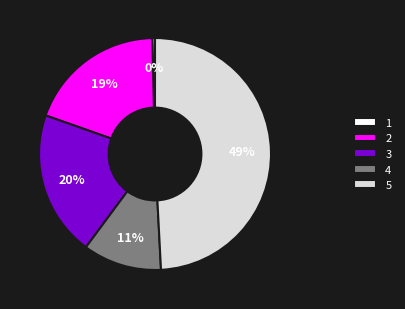

How many segments does this pie chart have?

5